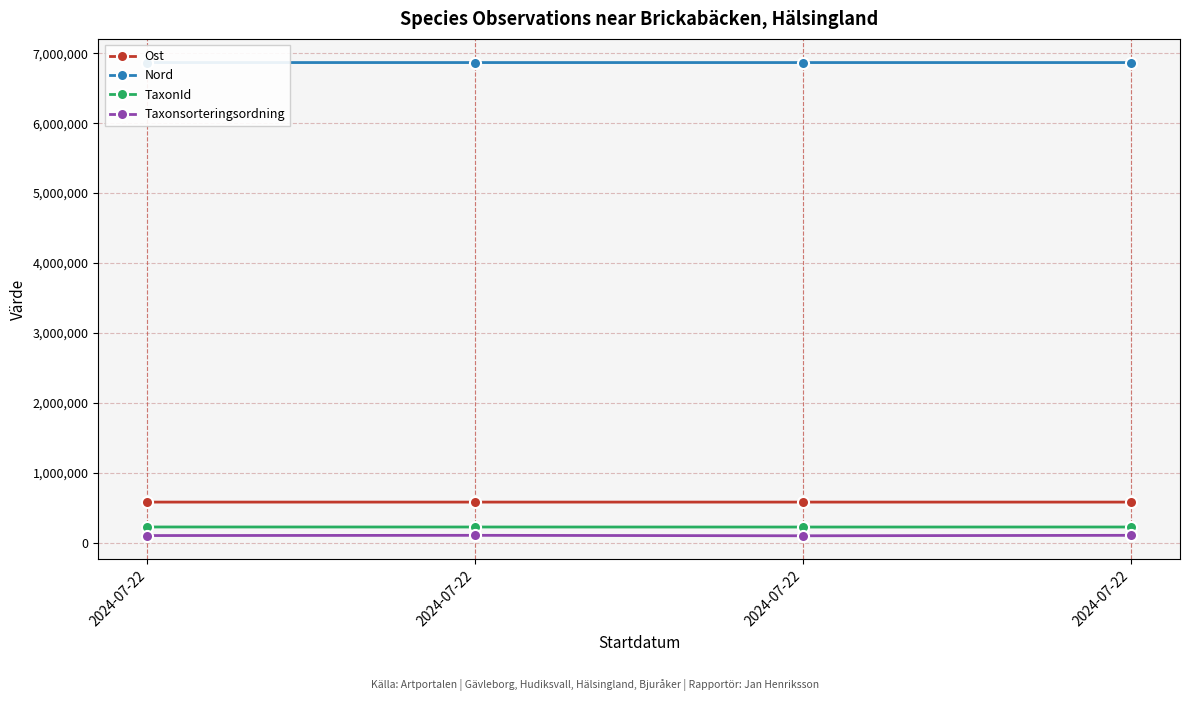

True or false: Taxonsorteringsordning has more than 1 points higher than both neighbors.

False